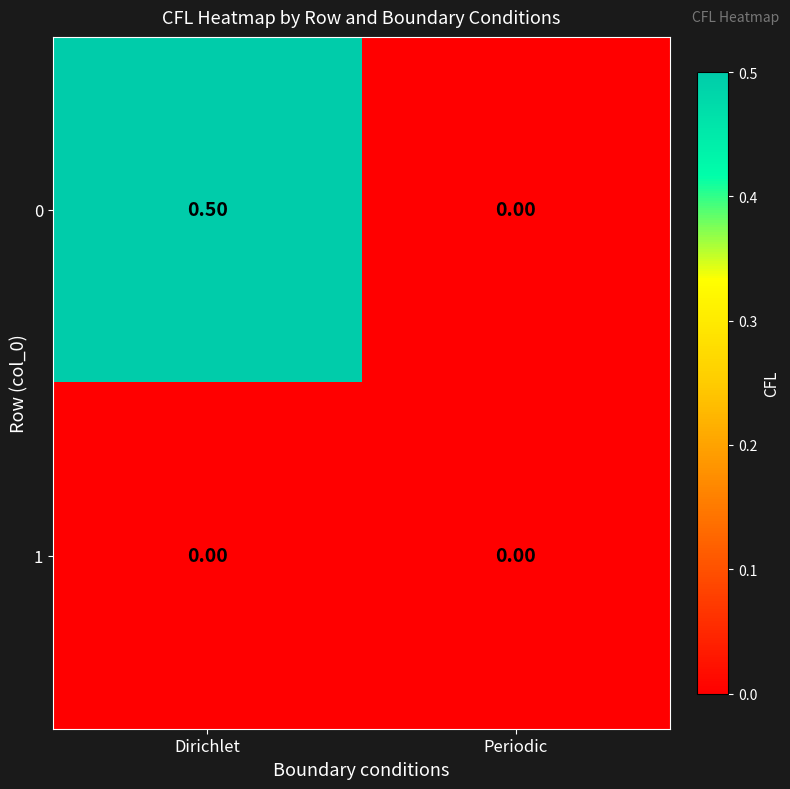

Which series has the largest total across all categories?

0